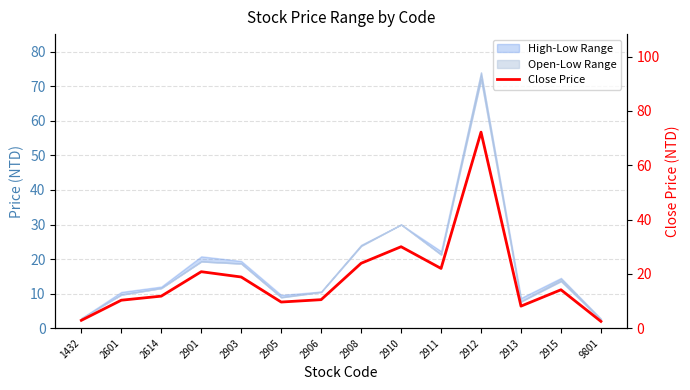

What is the value of the 14th point from the left?

2.5